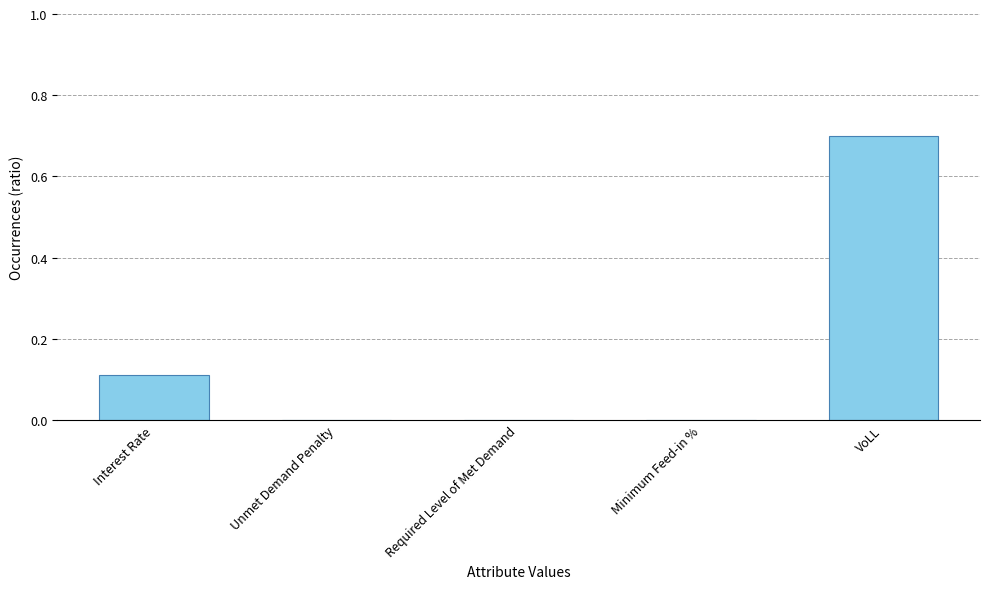

Are the bars horizontal?

No